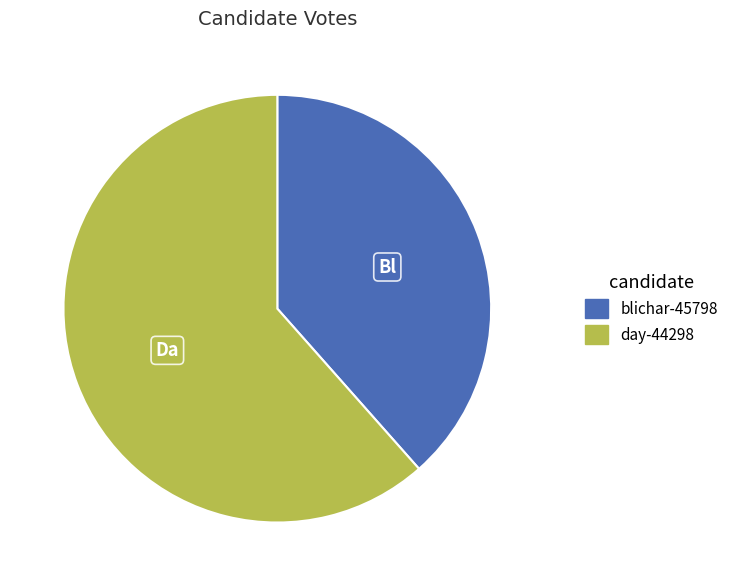

Which category accounts for the majority?

day-44298